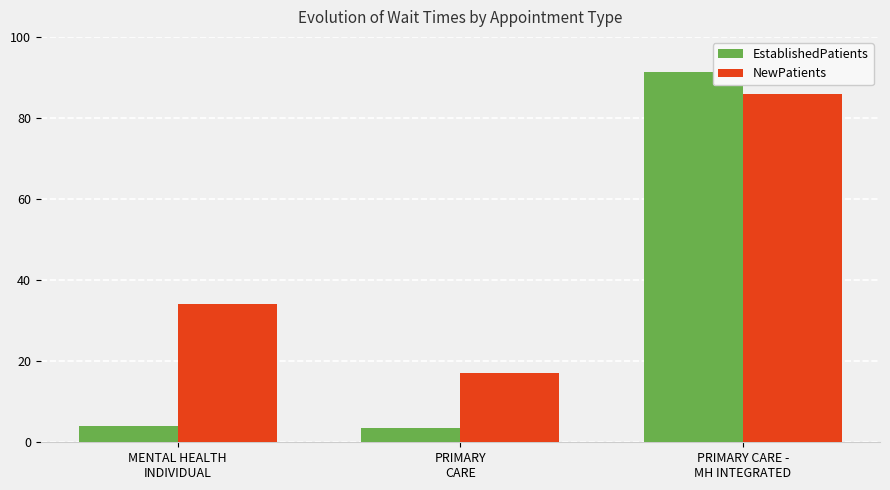

Reading left to right, extract all data points from this chart.

EstablishedPatients: 4.1	3.4	91.3
NewPatients: 34.0	17.0	86.0